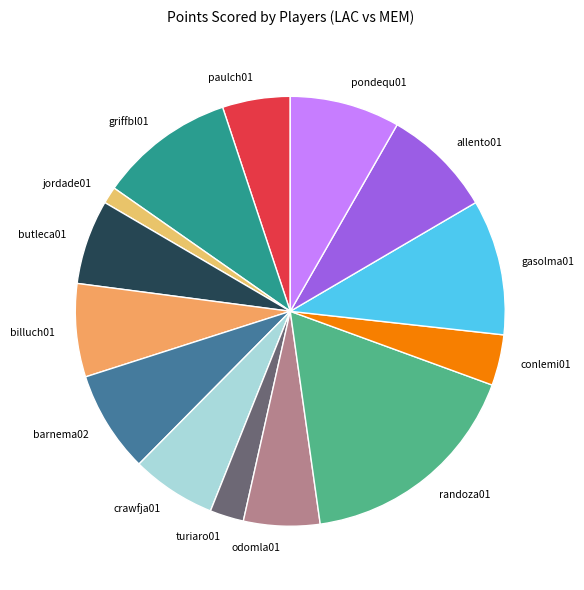

Combined, do billuch01 and conlemi01 account for over 50%?

No